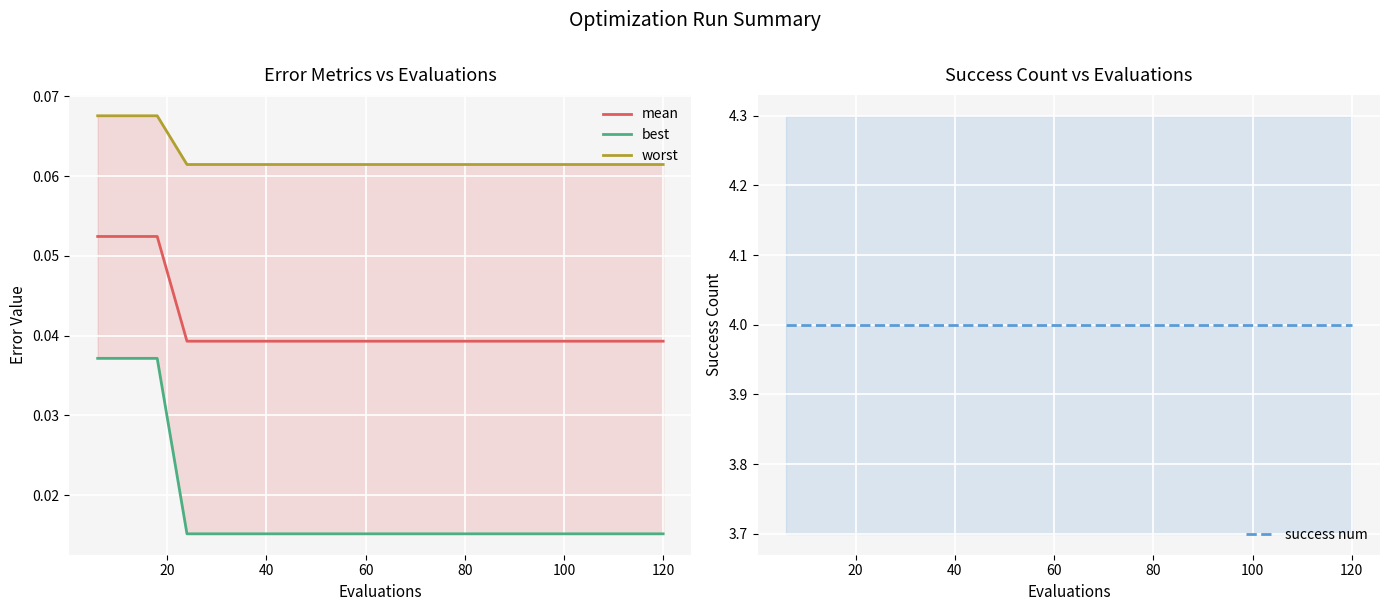

What is the minimum value for worst?

0.1